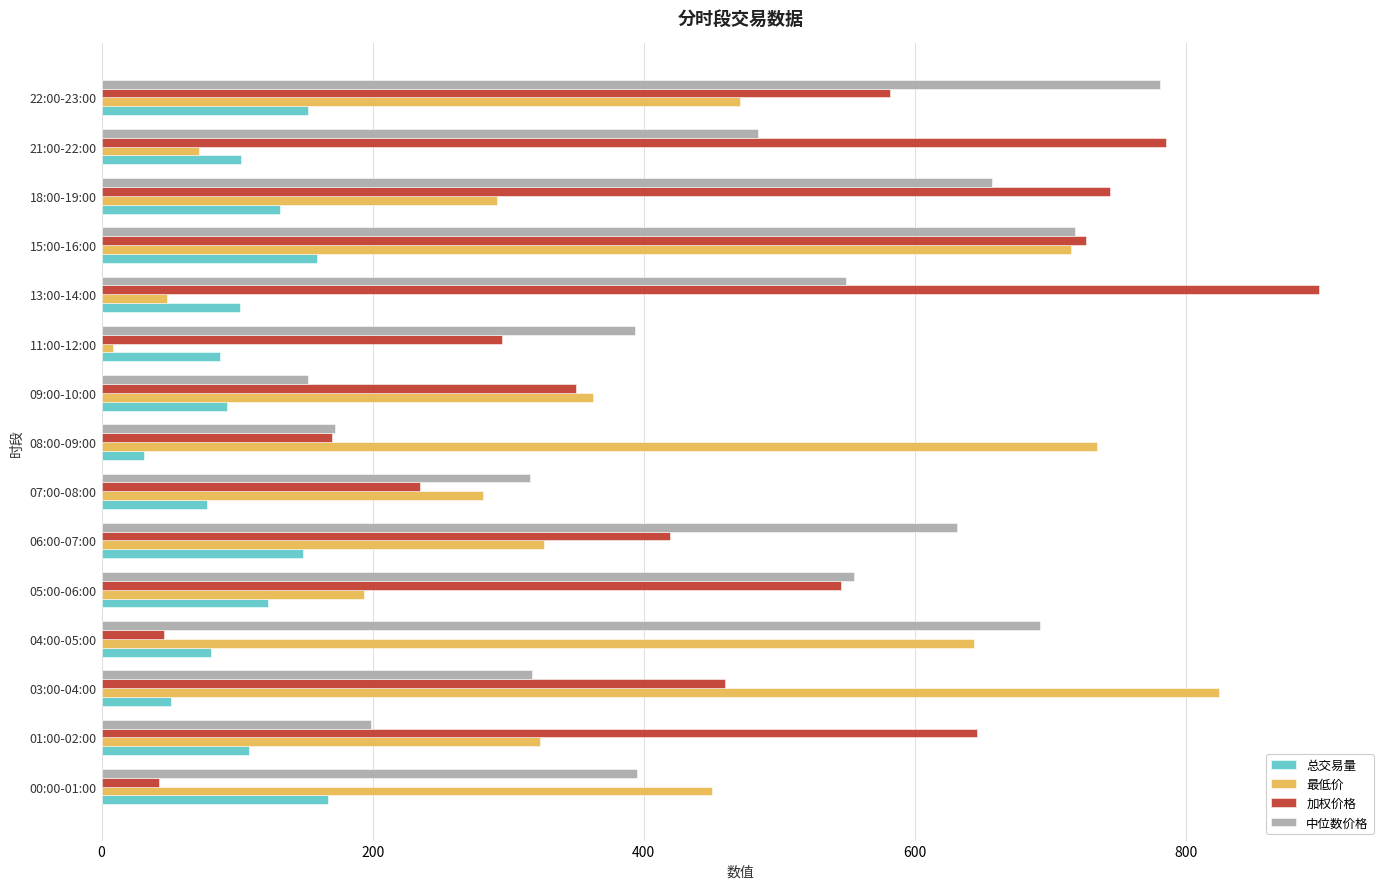

Is the value of 最低价 at 11:00-12:00 greater than the value of 中位数价格 at 21:00-22:00?

No